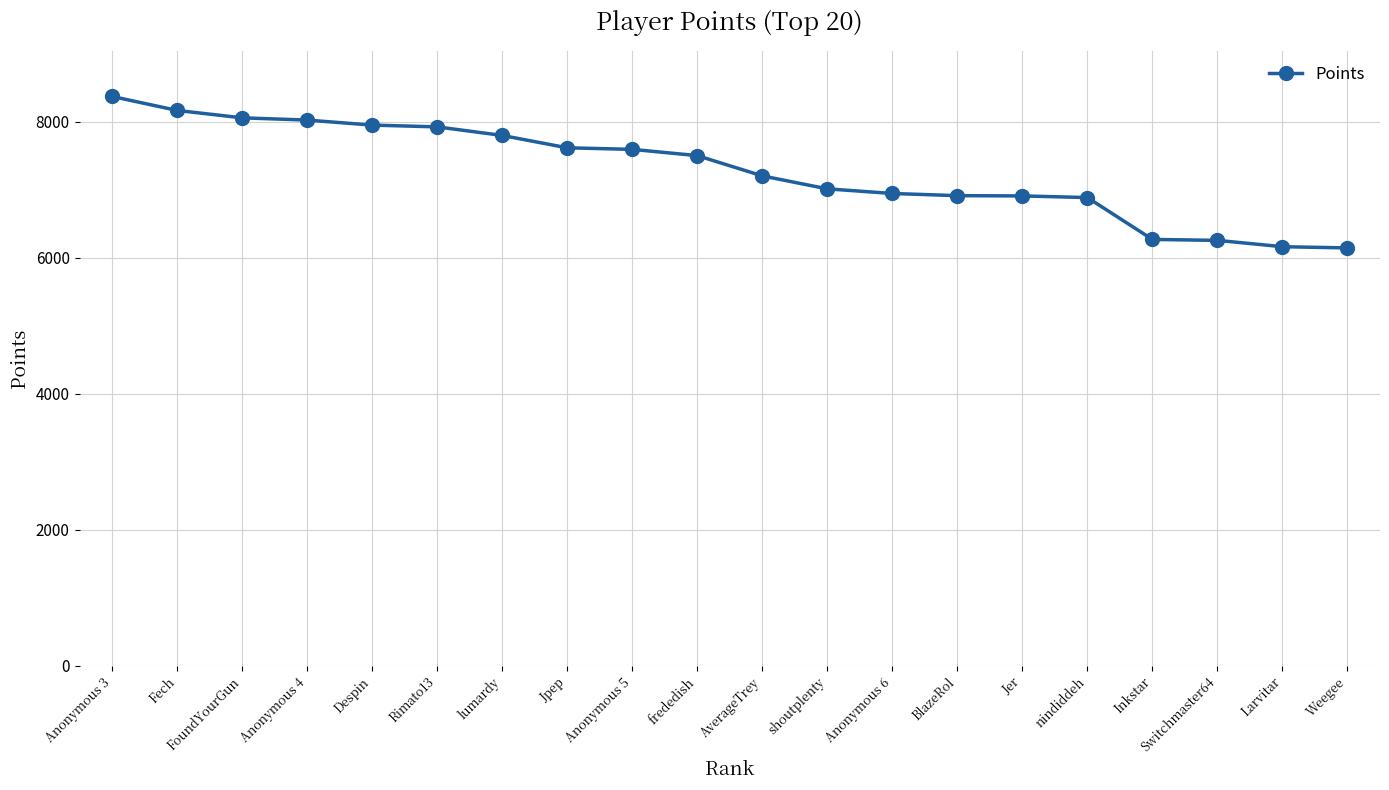

What is the label of the 10th point from the right?

AverageTrey